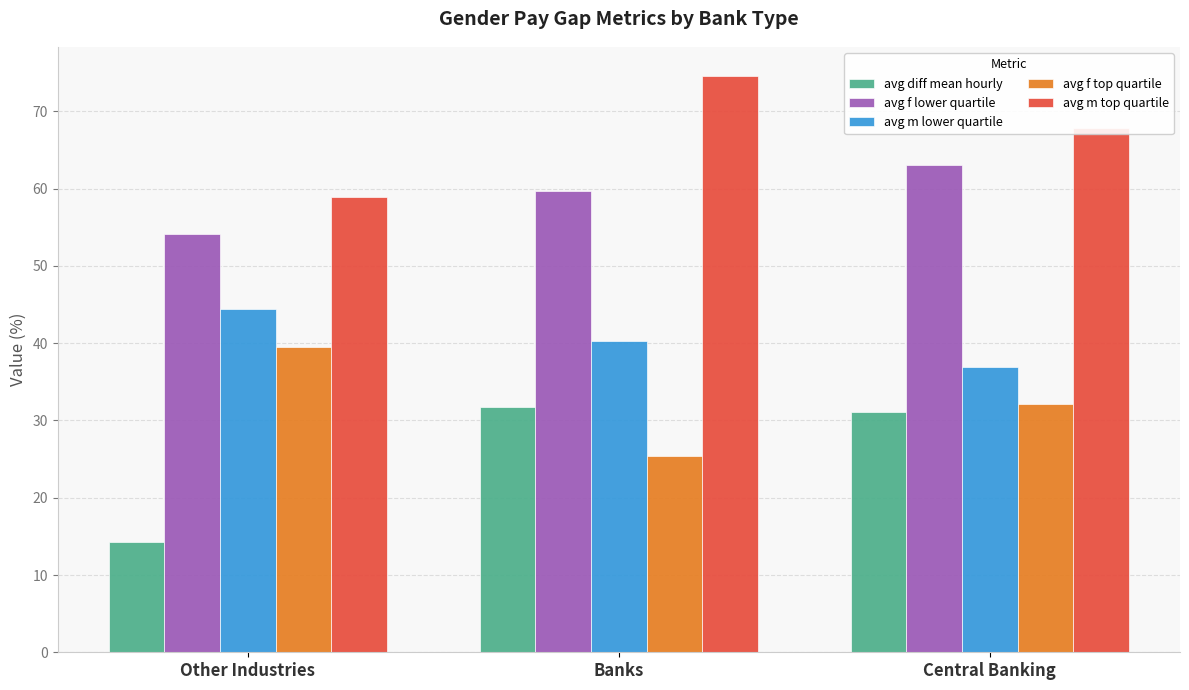

What is the difference between the maximum and minimum values in the avg m lower quartile series?

7.4